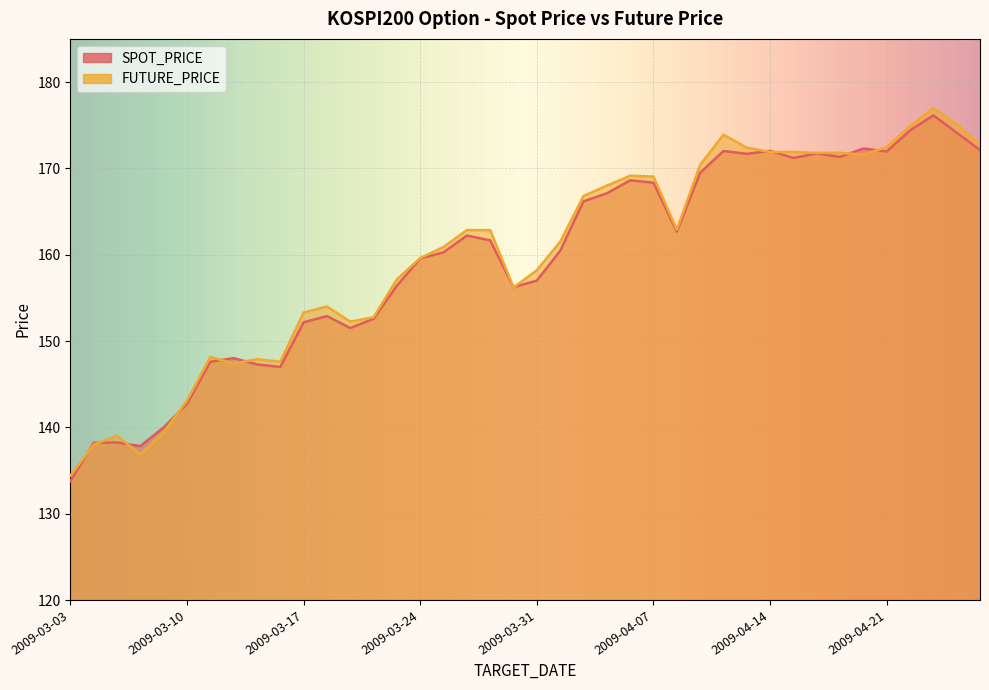

Reading left to right, what are all the values shown in this chart?

SPOT_PRICE: 133.8	138.2	138.2	137.8	140.0	142.7	147.6	148.0	147.3	147.0	152.2	152.9	151.5	152.6	156.4	159.6	160.3	162.2	161.7	156.2	157.0	160.5	166.2	167.1	168.6	168.3	162.7	169.5	172.0	171.7	172.0	171.2	171.7	171.3	172.3	172.0	174.4	176.1	174.1	172.1
FUTURE_PRICE: 134.4	138.0	139.1	136.8	139.4	143.1	148.2	147.4	147.9	147.6	153.3	154.0	152.2	152.8	157.2	159.6	160.9	162.8	162.8	156.2	158.2	161.5	166.8	168.0	169.2	169.1	162.9	170.4	173.9	172.4	171.9	171.9	171.8	171.8	171.6	172.4	174.9	177.0	175.1	172.8